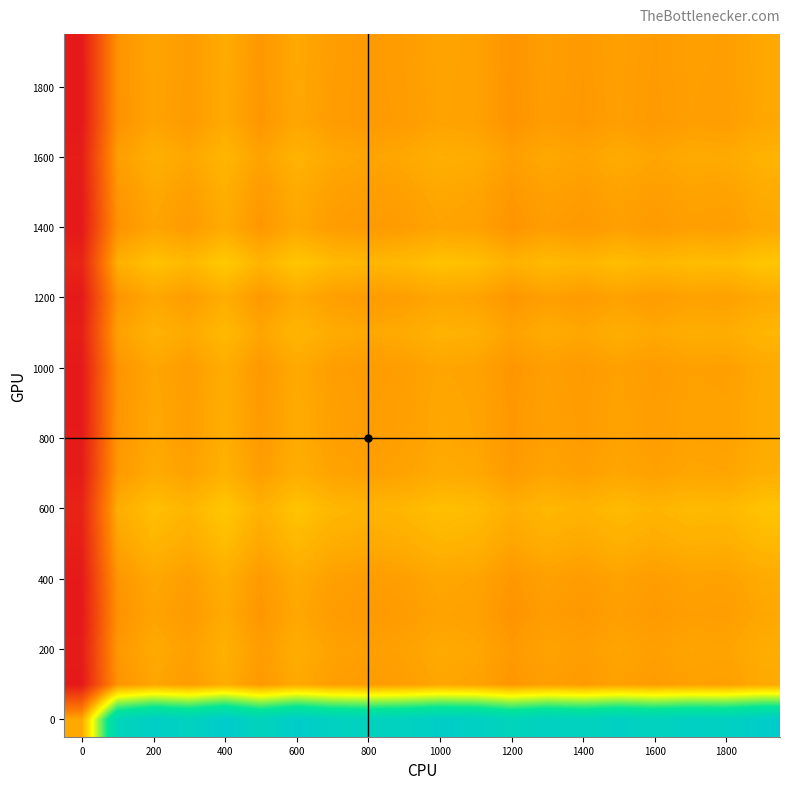

At how many categories does at least one series exceed 0?

20